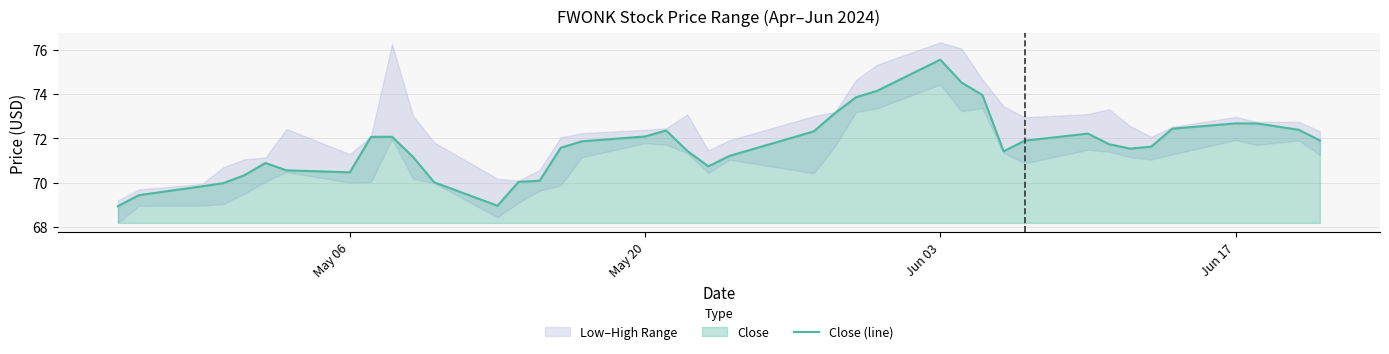

What is the difference between the maximum and second lowest values?

6.6